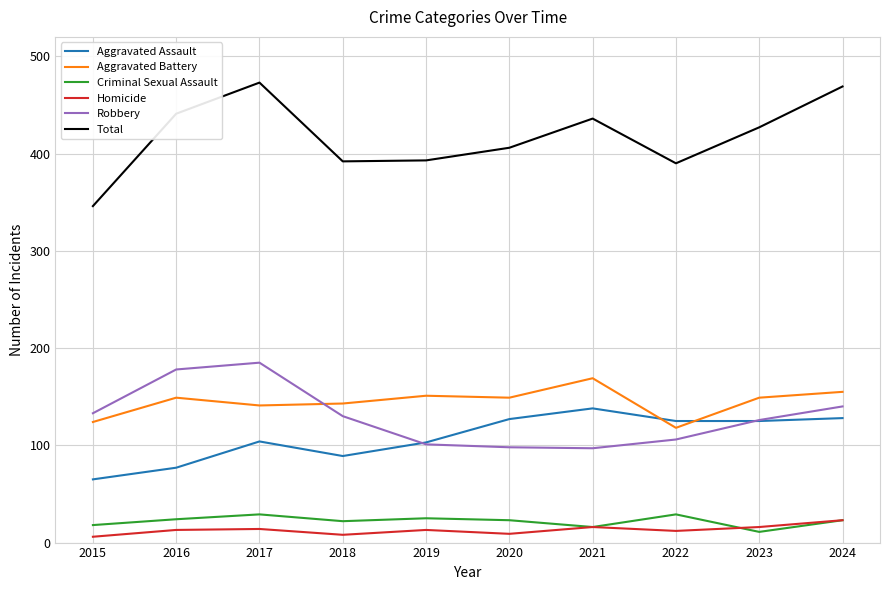

The value of Robbery at 2021 is 97. True or false?

True